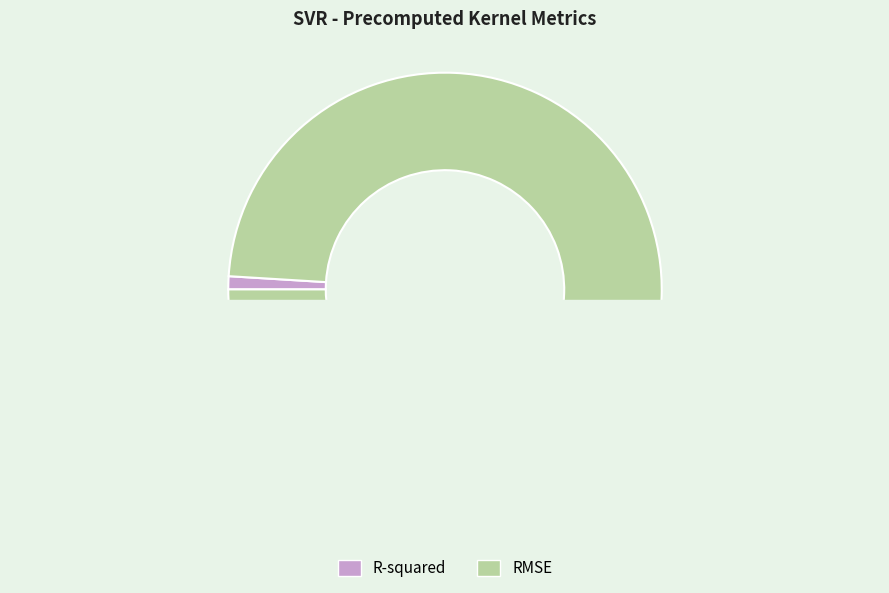

To the nearest percent, what is the combined percentage of RMSE and R-squared?

100%